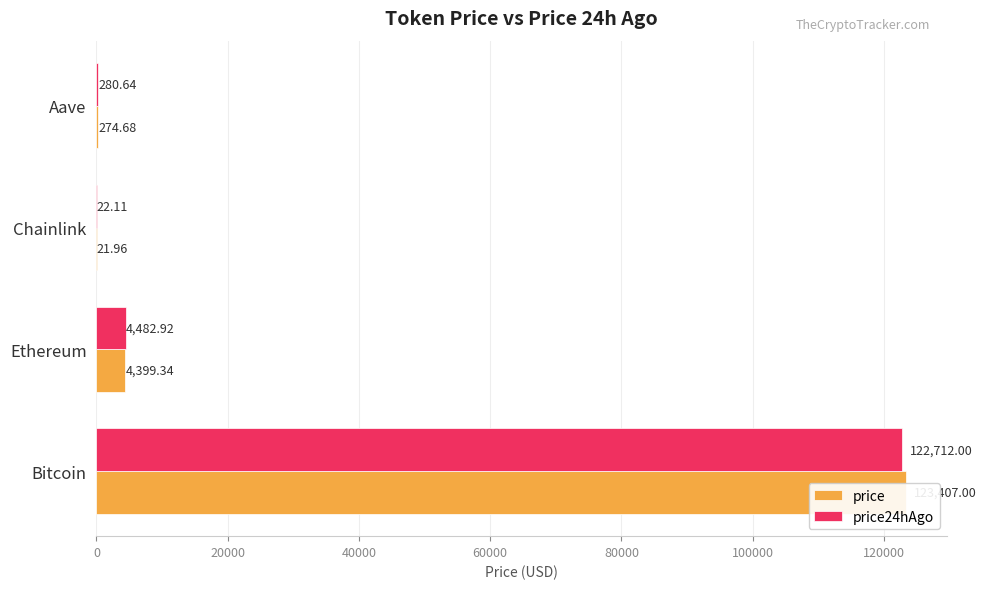

What is the sum of the price24hAgo values at 0 and 20000?

127194.9